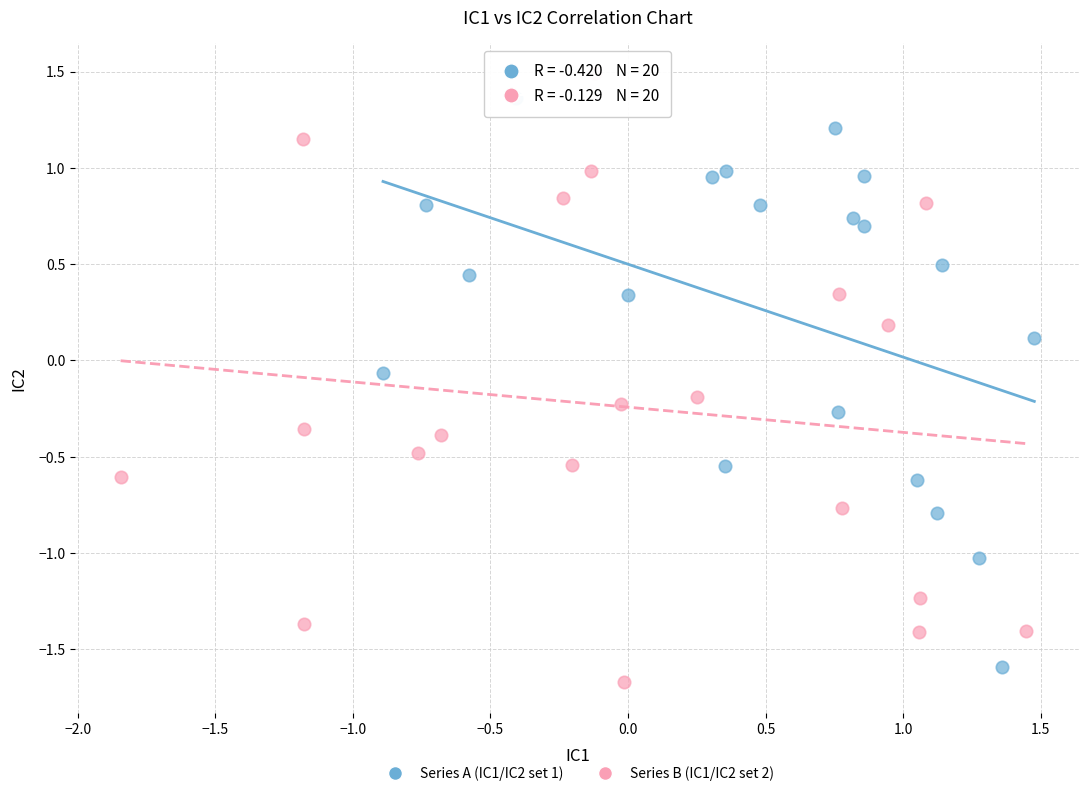

What are all the series names shown in the legend?

Series A (IC1/IC2 set 1), Series B (IC1/IC2 set 2)